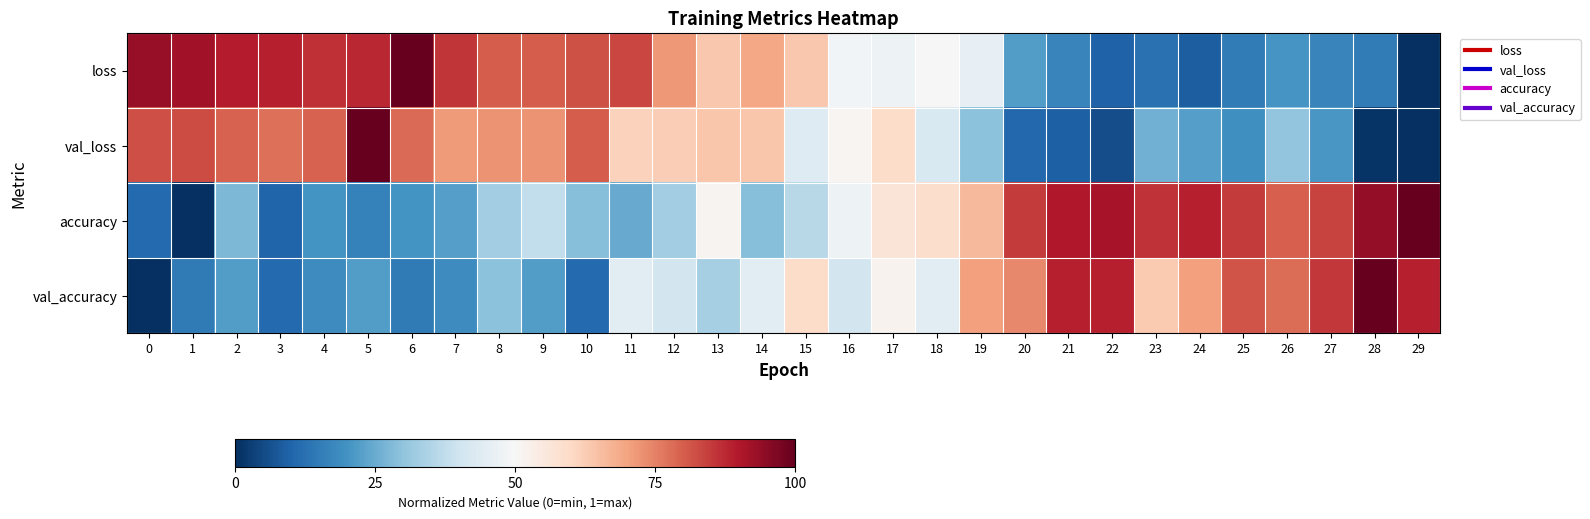

Which label corresponds to the smallest value in the chart?

29